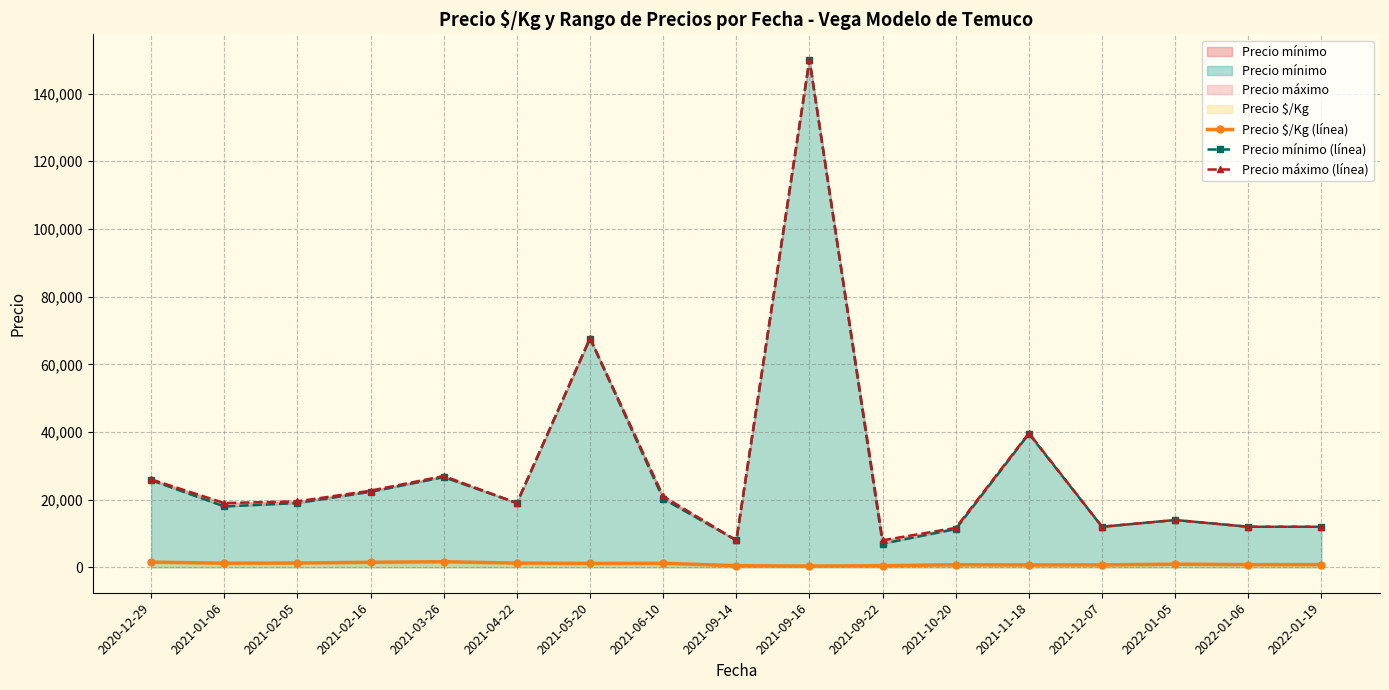

Does the chart display data point markers on the line(s)?

Yes